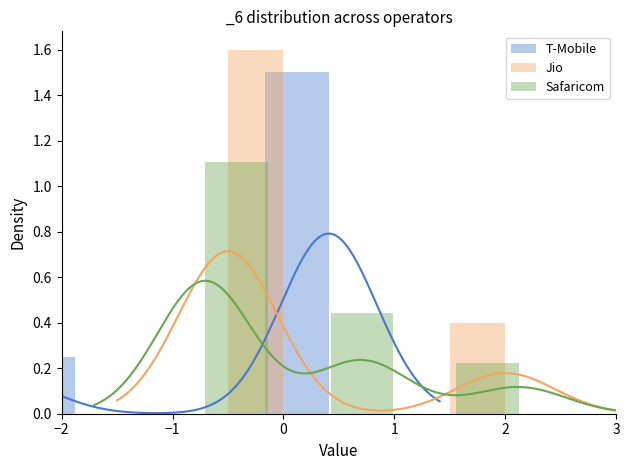

What is the average value of the T-Mobile series?

0.3